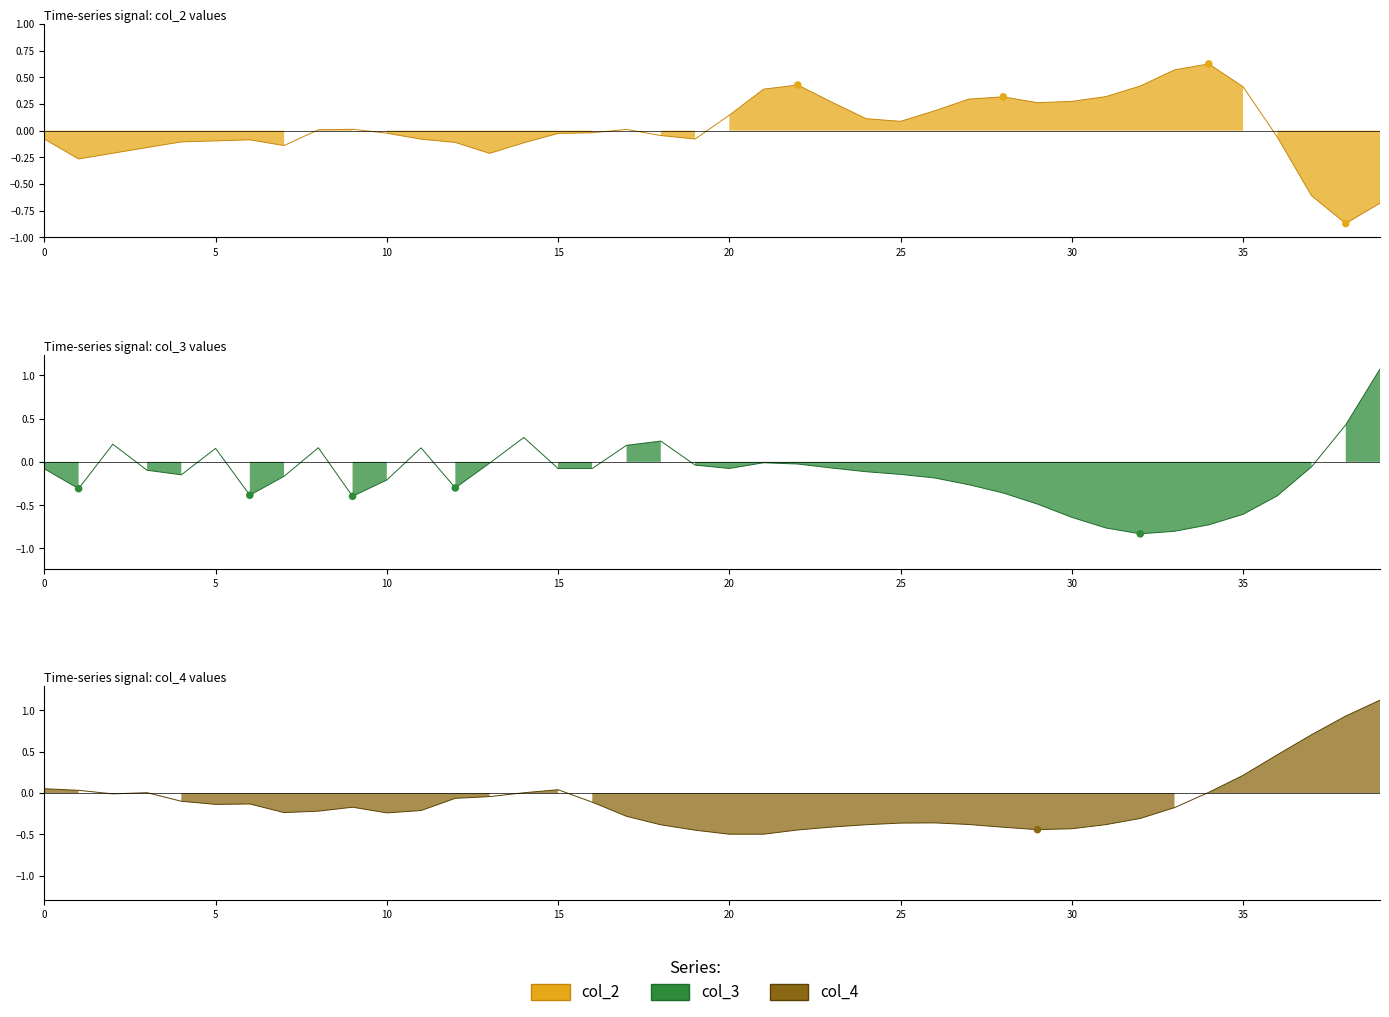

At how many categories does at least one series exceed 0?

32